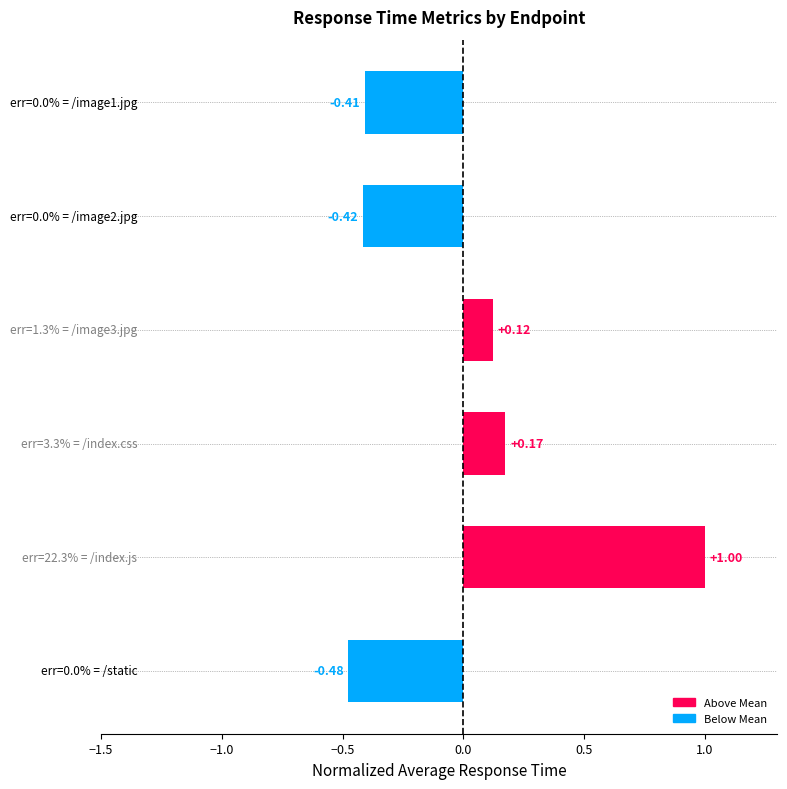

What is the difference between the second highest and minimum values?

0.7